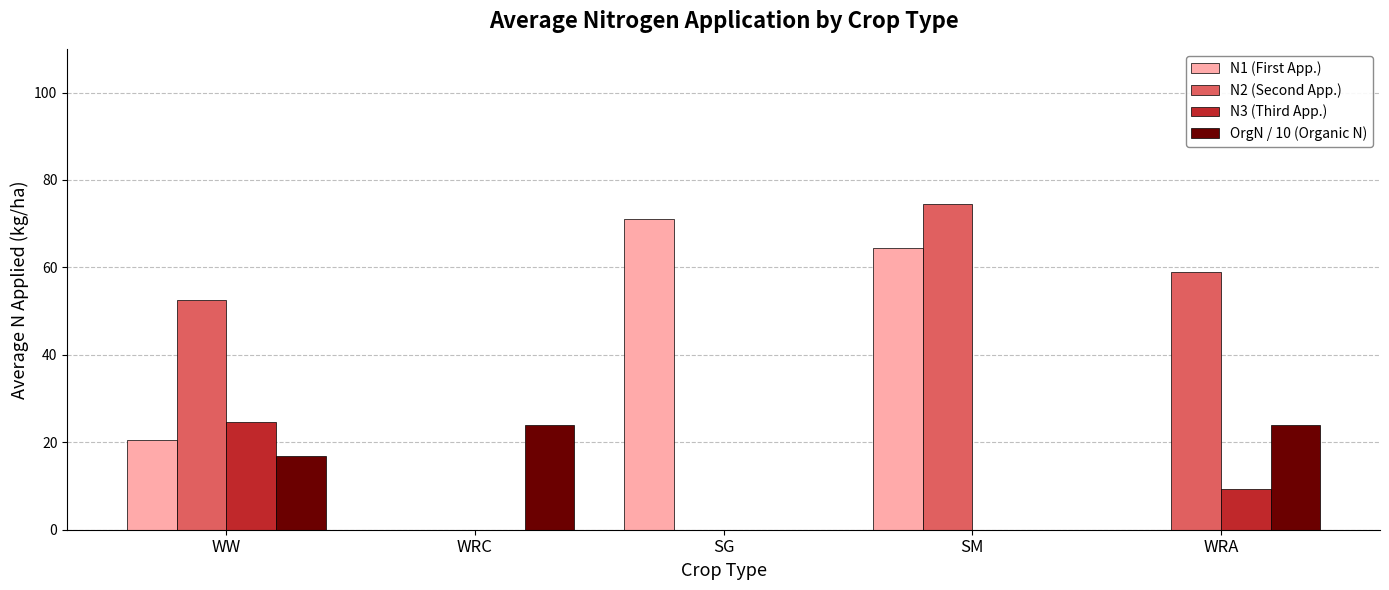

Between WRC and SG, which series saw the biggest shift?

N1 (First App.)